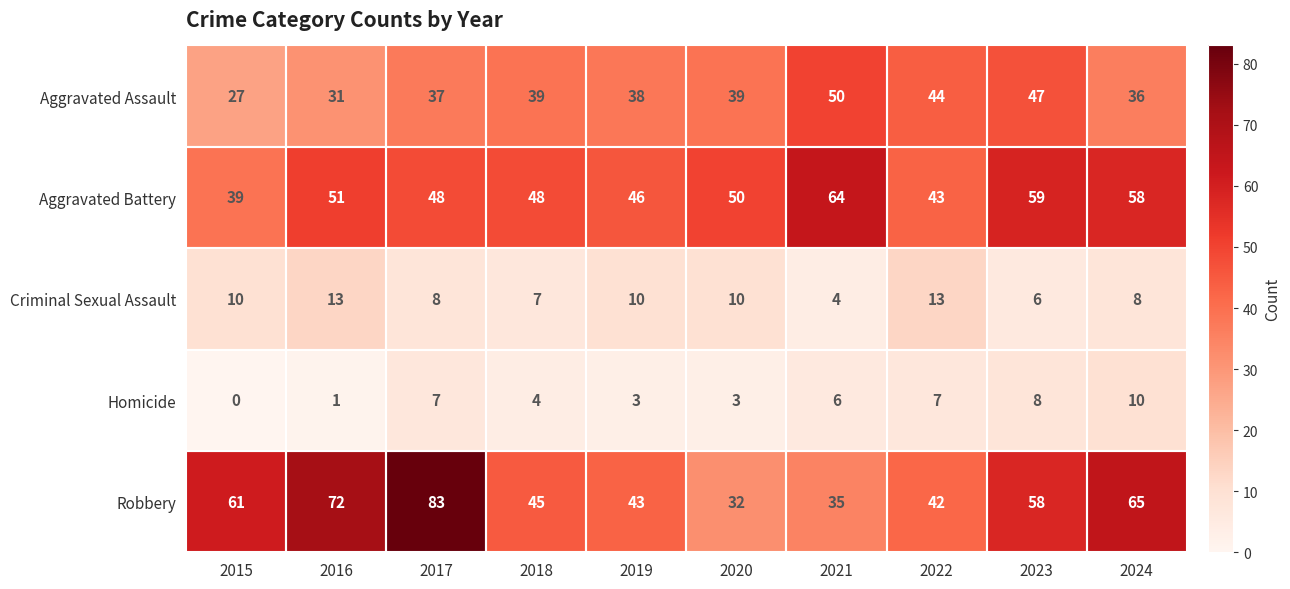

True or false: Homicide has a value of 6 at 2021.

True